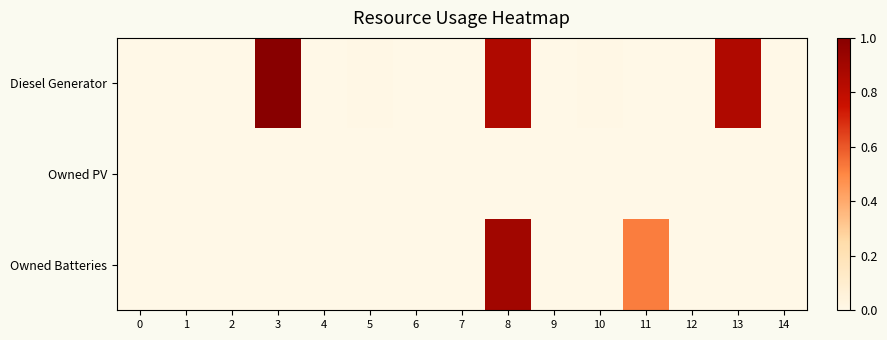

Which series has the widest spread of values?

Diesel Generator